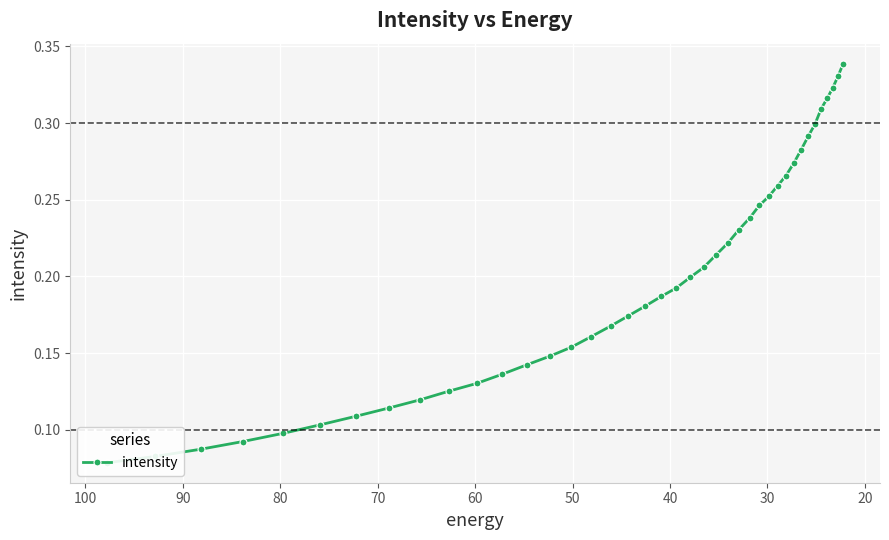

True or false: the data has more than 2 interior local peaks.

False